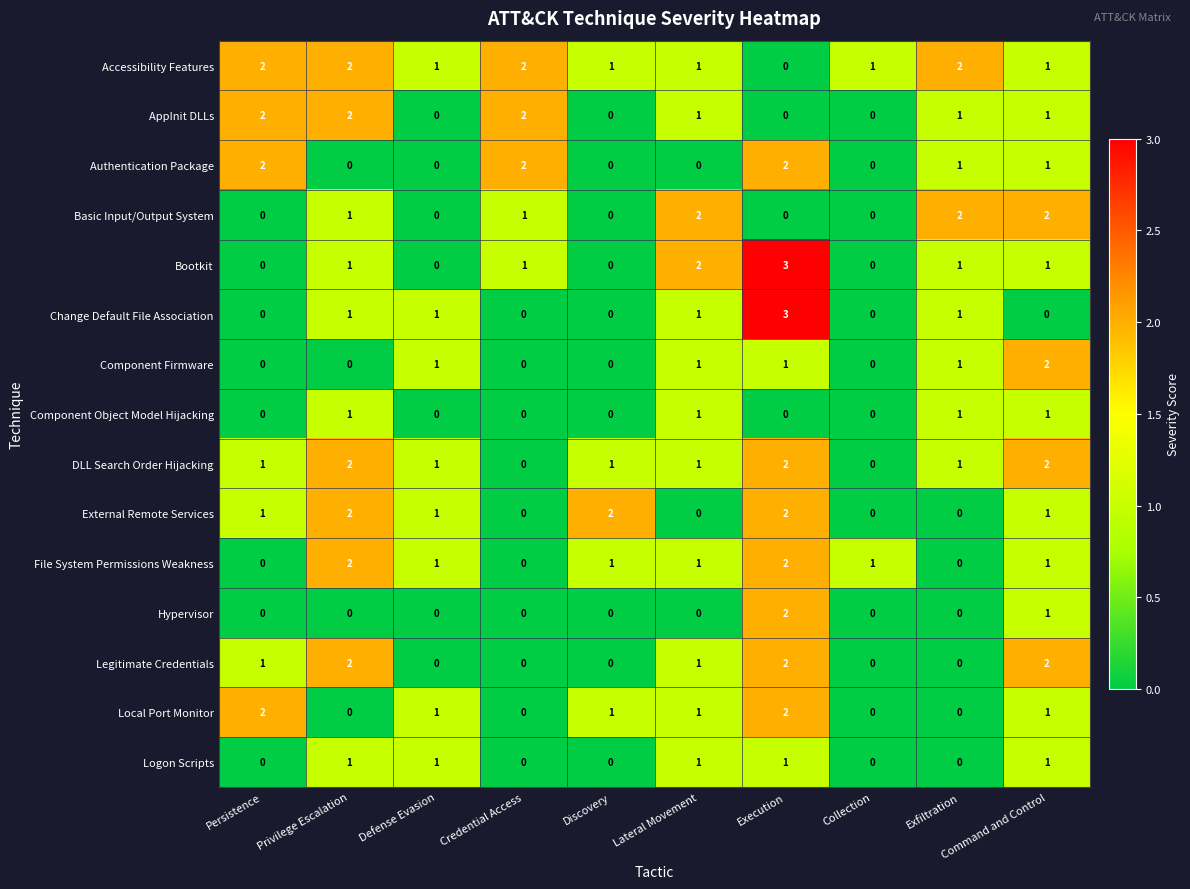

Which series has the largest total across all categories?

Accessibility Features